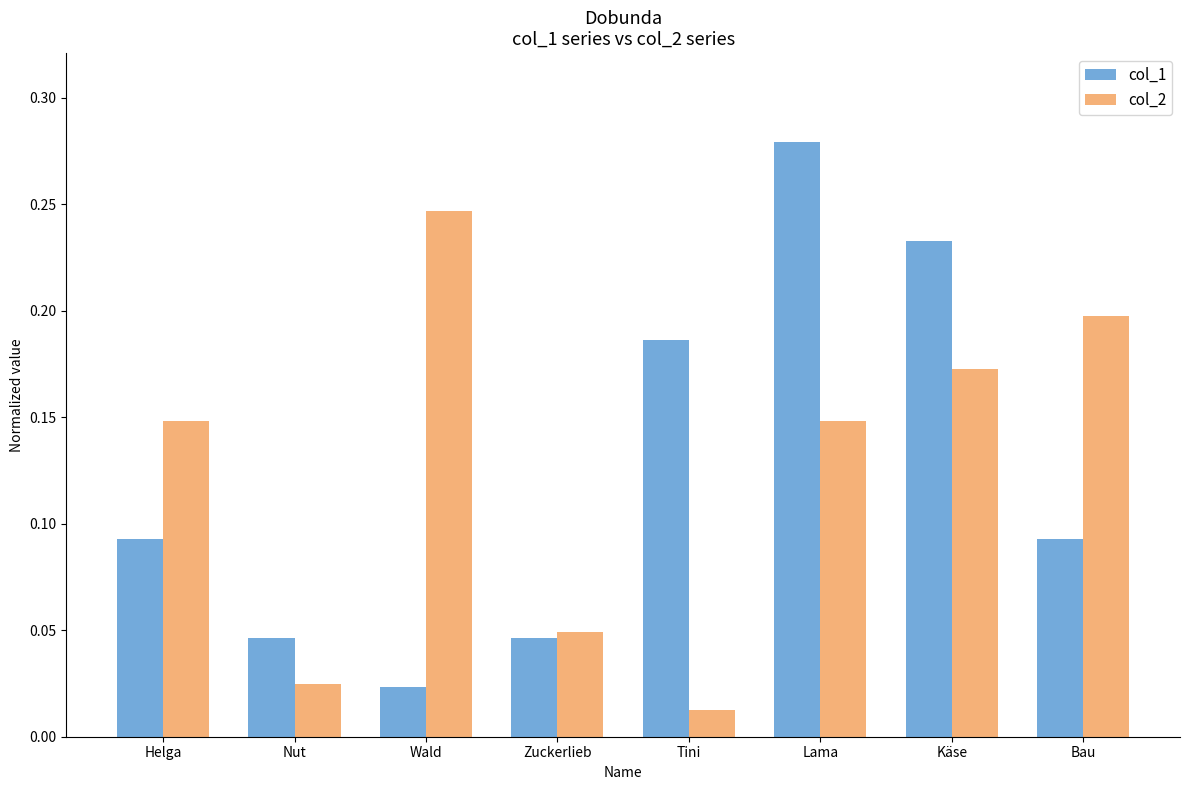

Which label corresponds to the largest value in the chart?

Lama